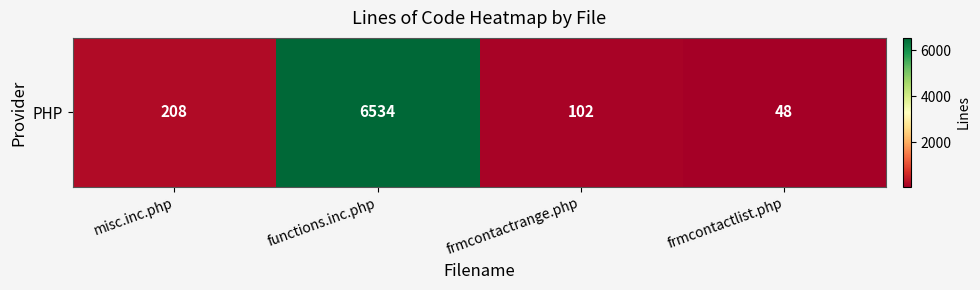

Which has a higher value, functions.inc.php or frmcontactlist.php?

functions.inc.php